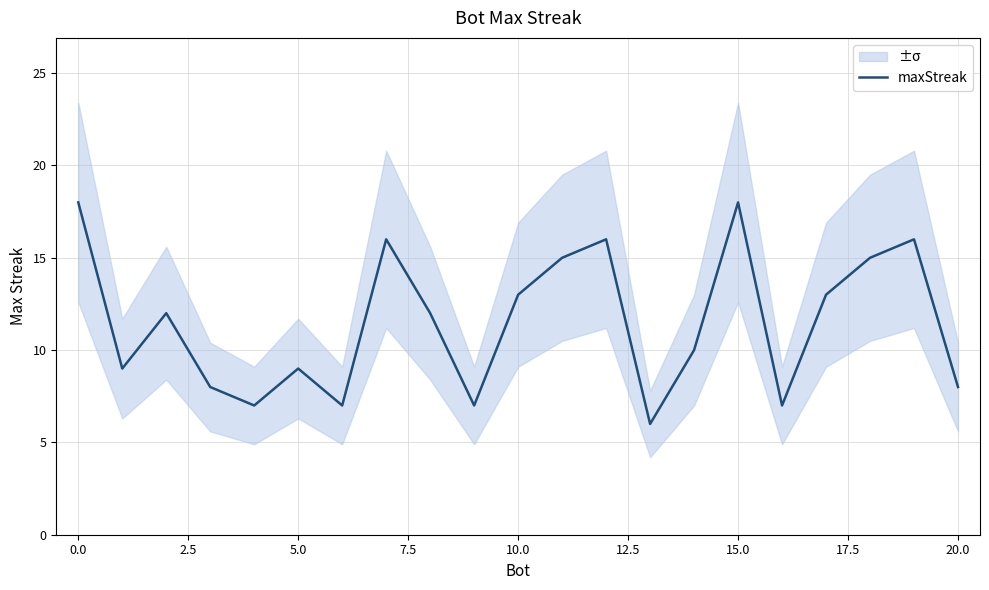

Reading left to right, transcribe all the data shown in this chart.

18	9	12	8	7	9	7	16	12	7	13	15	16	6	10	18	7	13	15	16	8